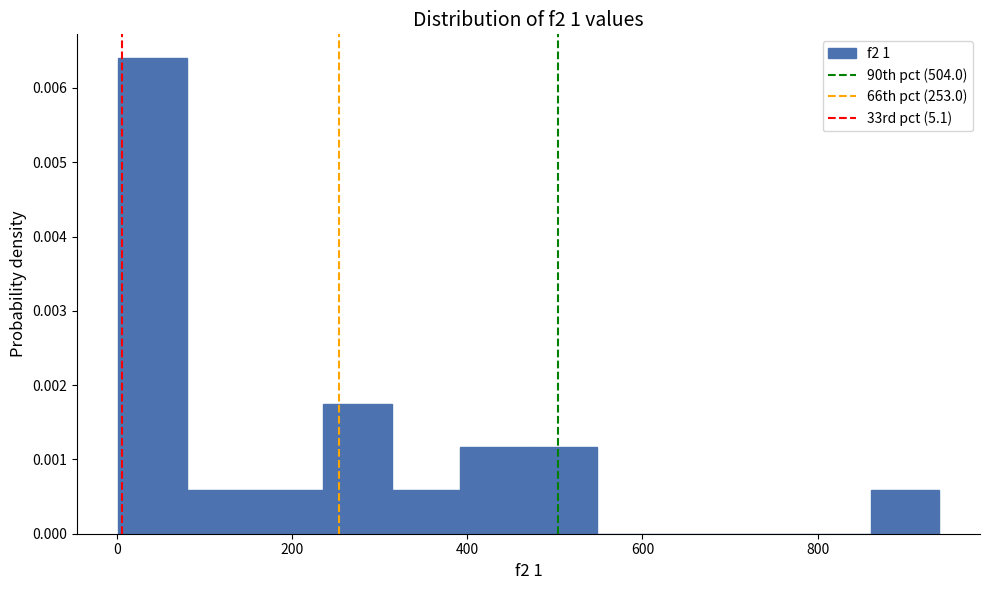

Around what value on the x-axis is the tallest bar? Give the approximate position of its centre, as read against the axis.

40